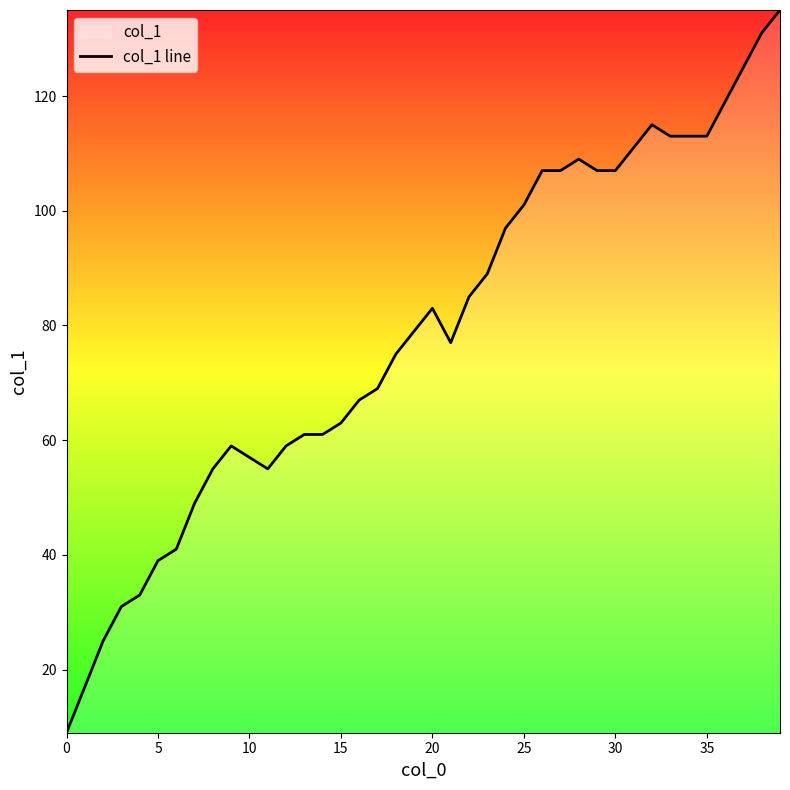

Between 10 and 13, which is larger?

13